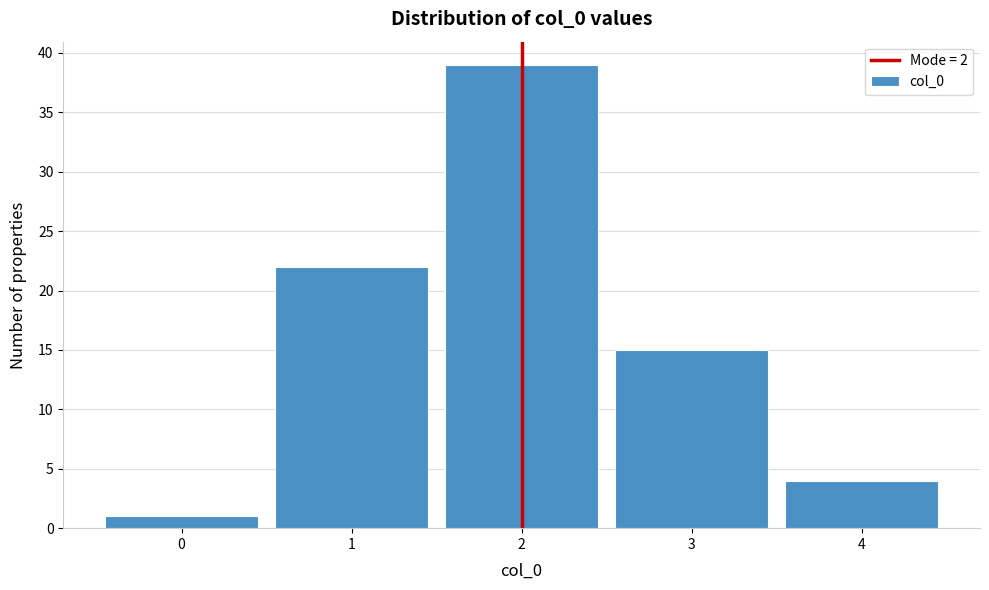

Reading left to right, transcribe this chart: for each bar, give the range it covers on the x-axis and its height. The values are not printed on the chart, so give them approximately, as read against the axis.

-0.5 to 0.5: 1
0.5 to 1.5: 22
1.5 to 2.5: 39
2.5 to 3.5: 15
3.5 to 4.5: 4